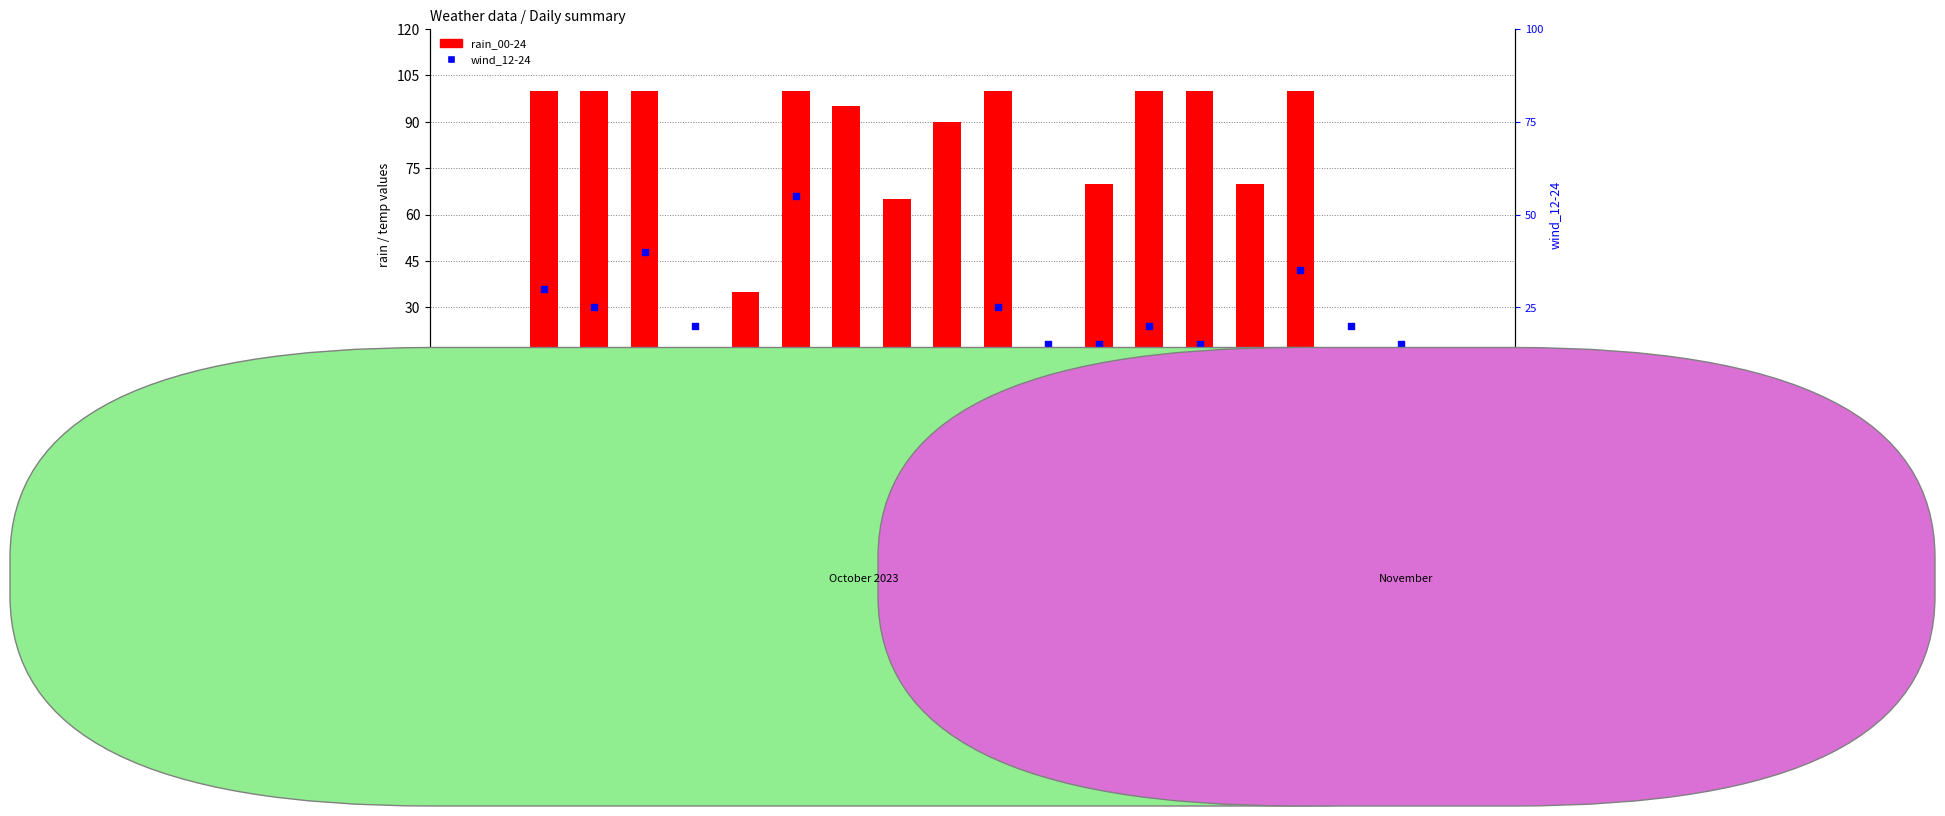

Which series has the largest total across all categories?

rain_00-24